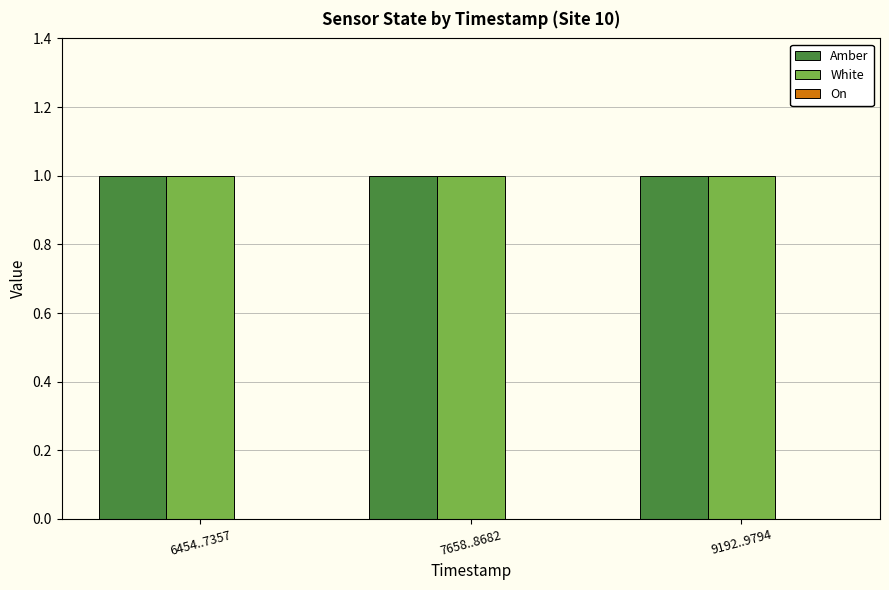

Reading left to right, what are all the values shown in this chart?

Amber: 1	1	1
White: 1	1	1
On: 0	0	0